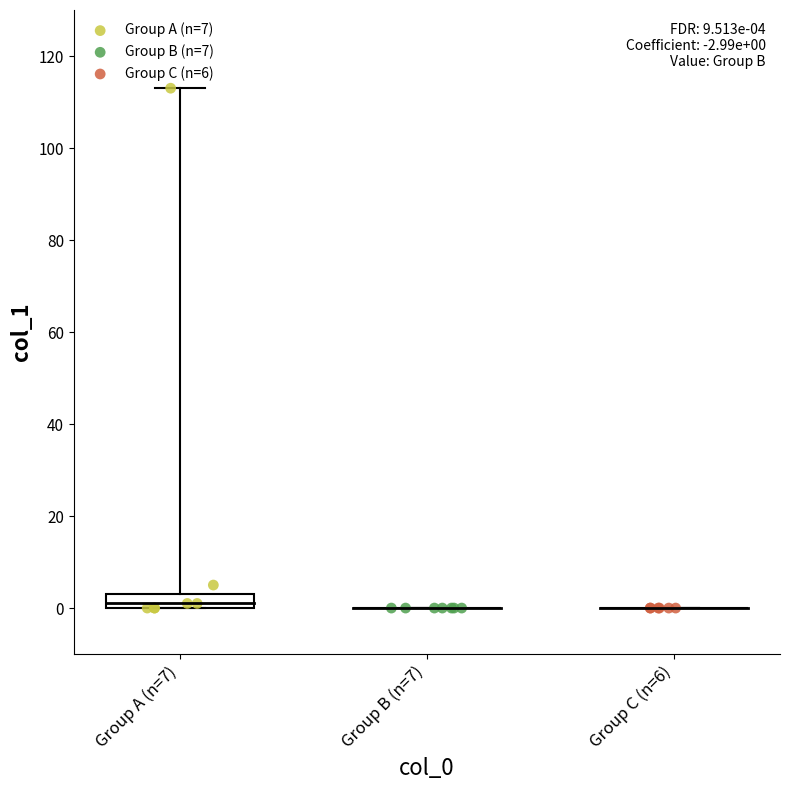

Which series reaches the maximum Y coordinate?

Group A (n=7)